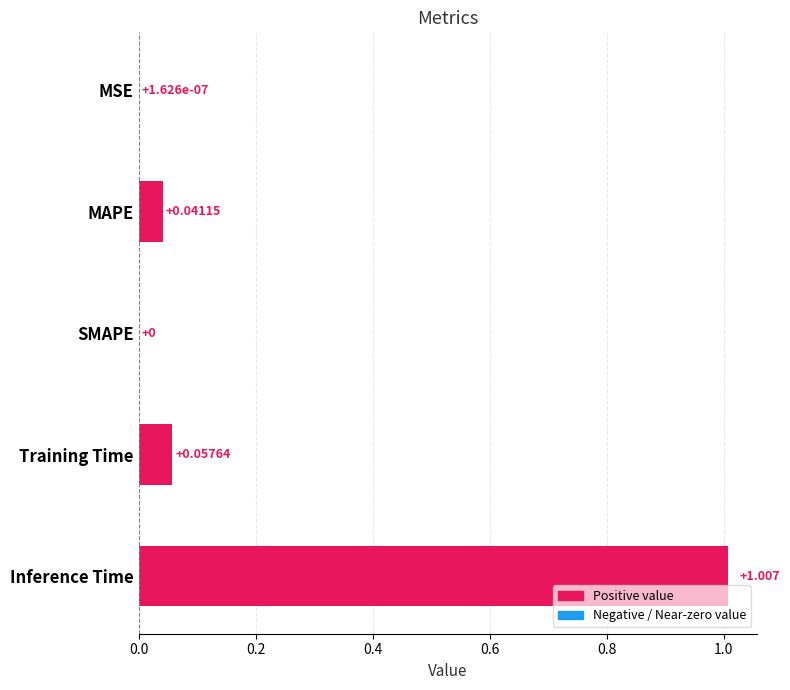

Which label corresponds to the largest value in the chart?

Inference Time